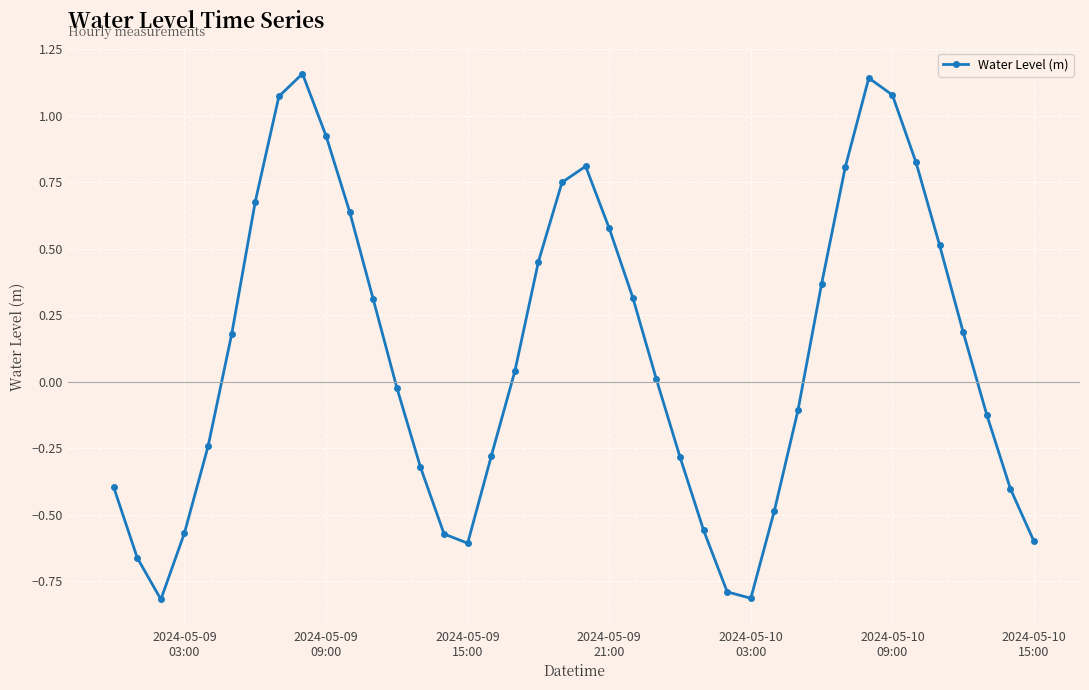

True or false: the data has more than 0 interior local peaks.

True